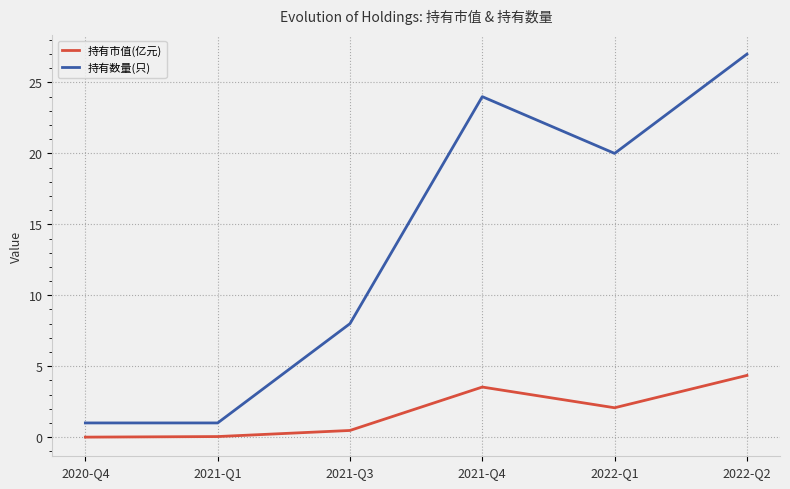

What value does the 持有数量(只) series have at 2021-Q1?

1.0